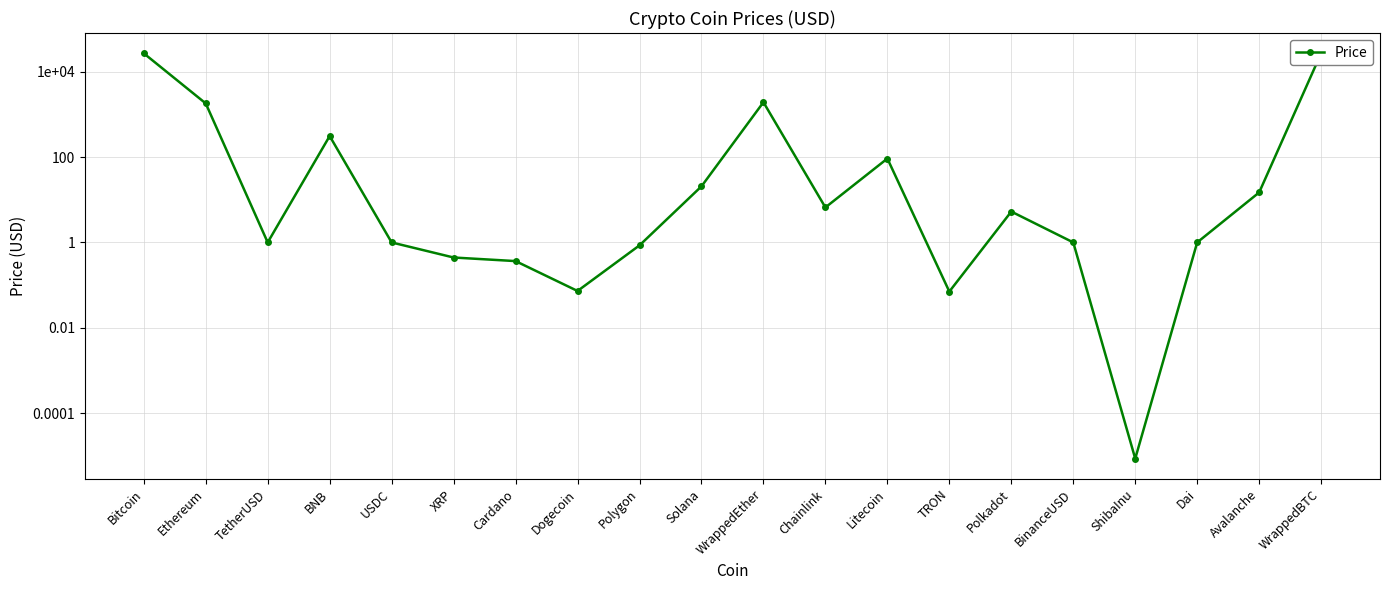

True or false: there are more than 0 points higher than both neighbors.

True